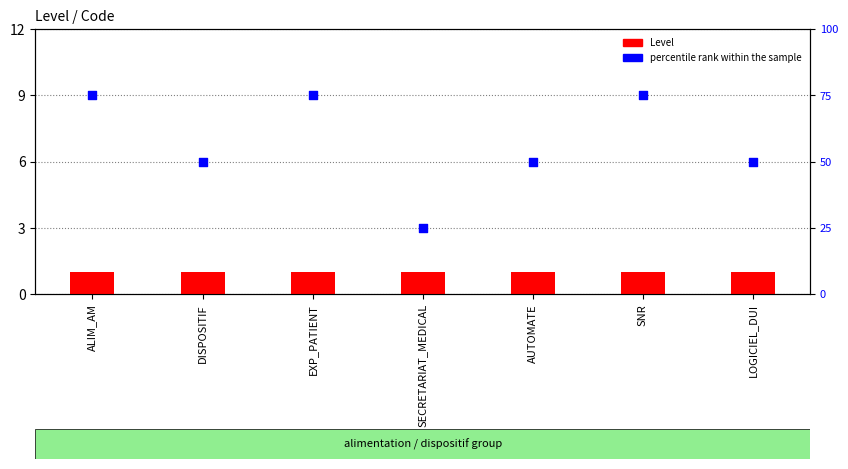

Is the value of Level at SECRETARIAT_MEDICAL greater than the value of percentile rank within the sample at ALIM_AM?

No